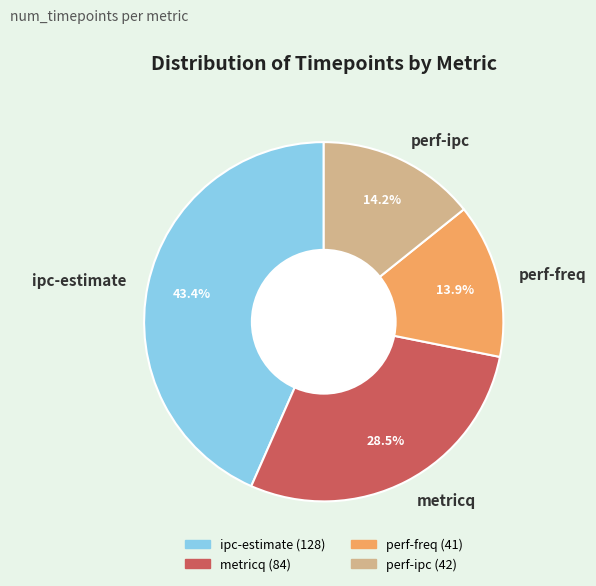

Does perf-ipc represent more than half of the total?

No